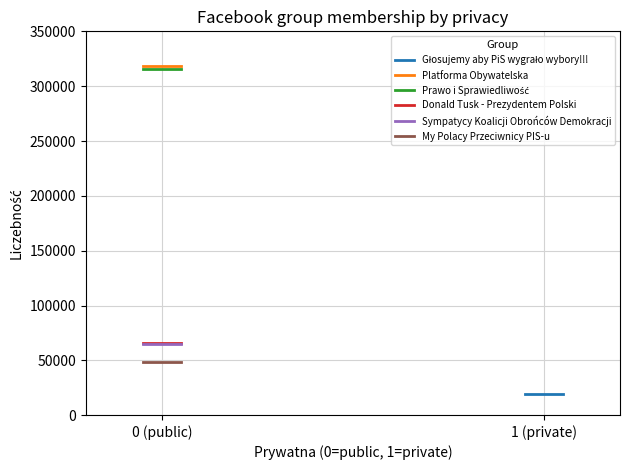

Does the chart have visible grid lines?

Yes